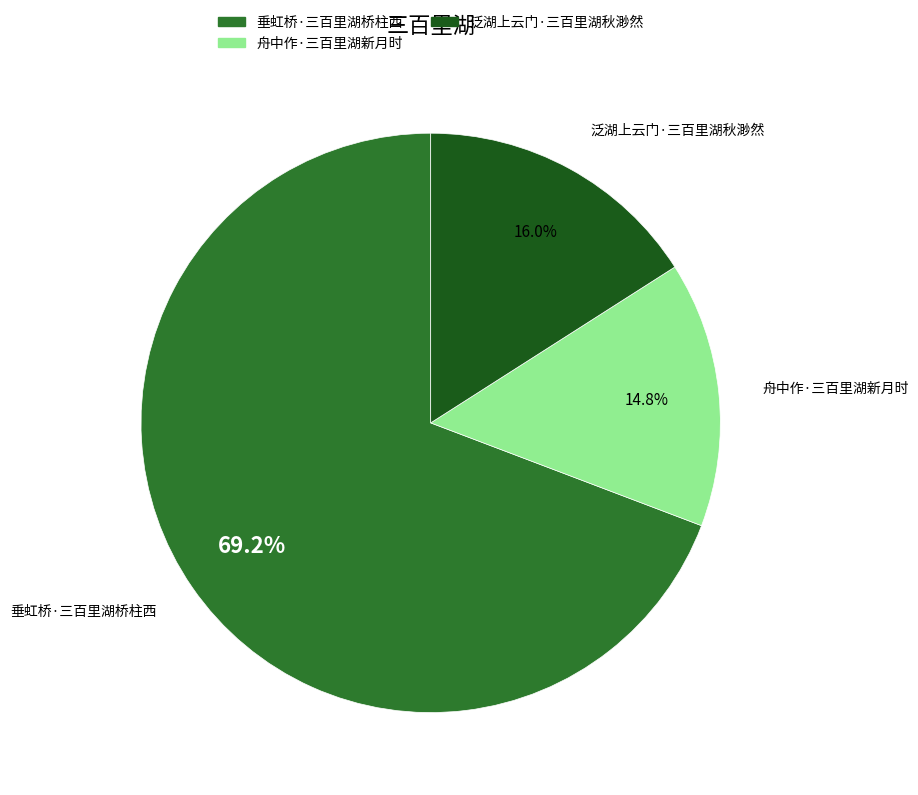

To the nearest percent, what is the combined percentage of 垂虹桥·三百里湖桥柱西 and 泛湖上云门·三百里湖秋渺然?

85%